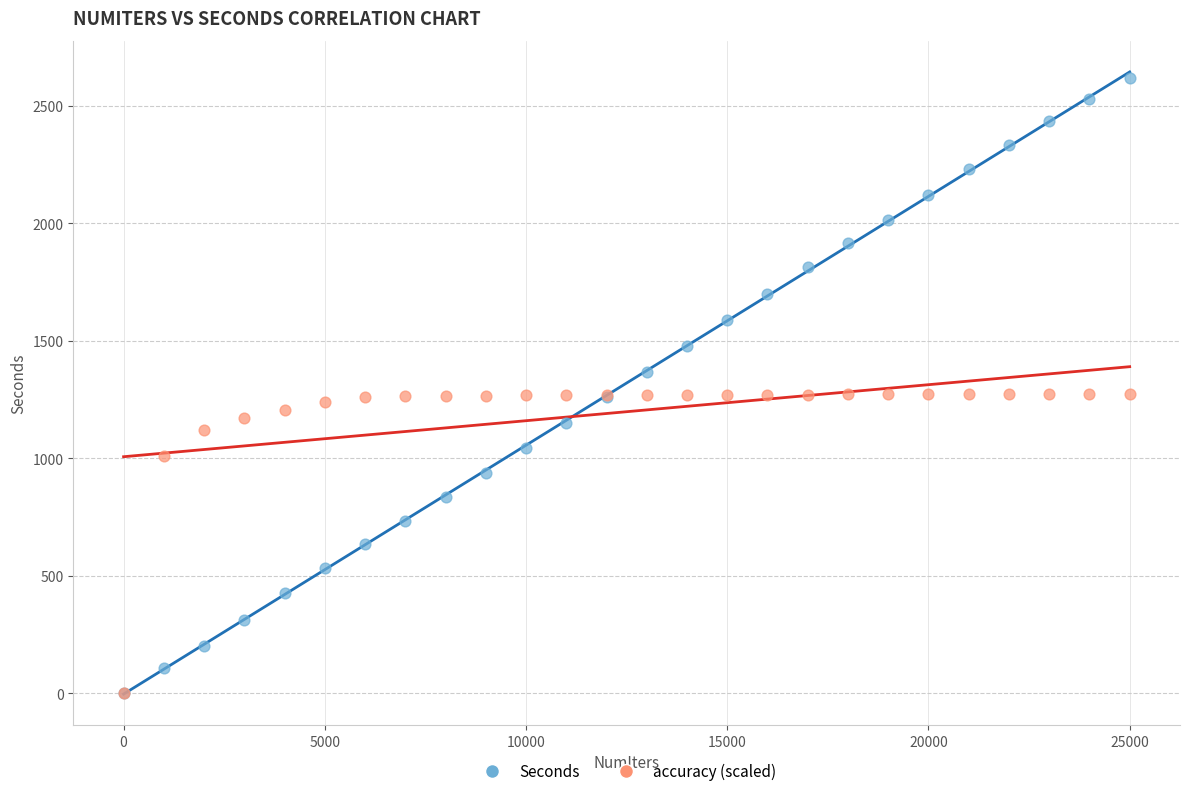

Which series reaches the maximum Y coordinate?

Seconds